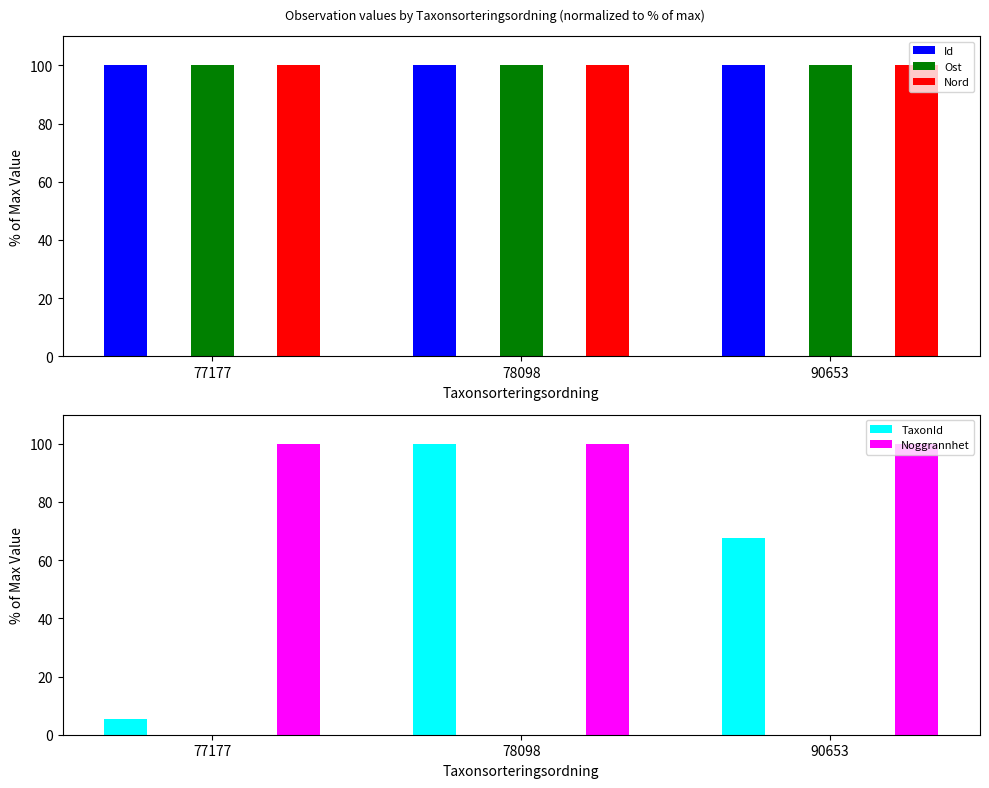

What is the average value of the TaxonId series?

57.7